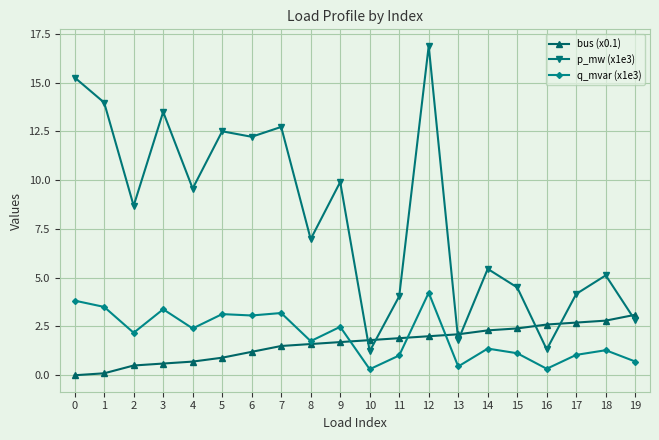

At which category does the chart reach its peak across all series?

12